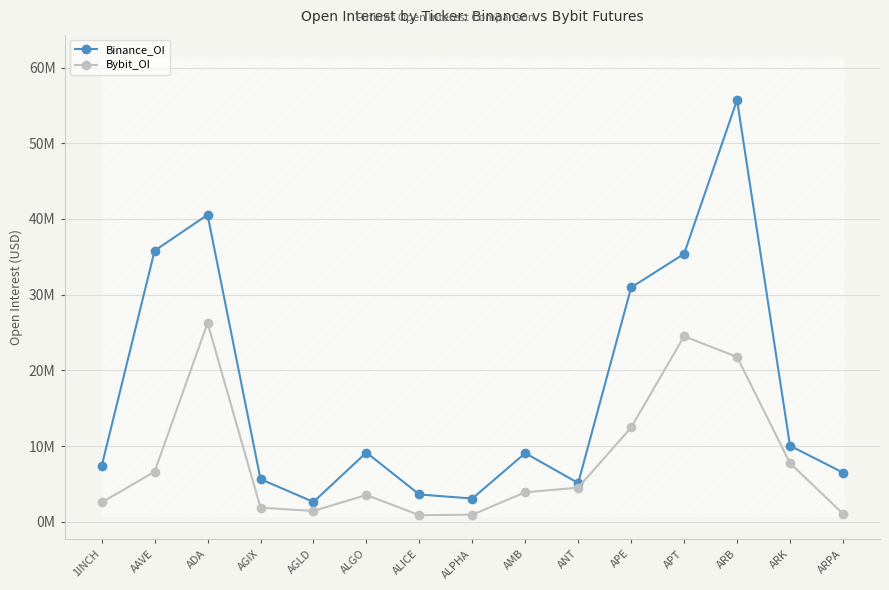

True or false: Binance_OI and Bybit_OI cross at least once.

False